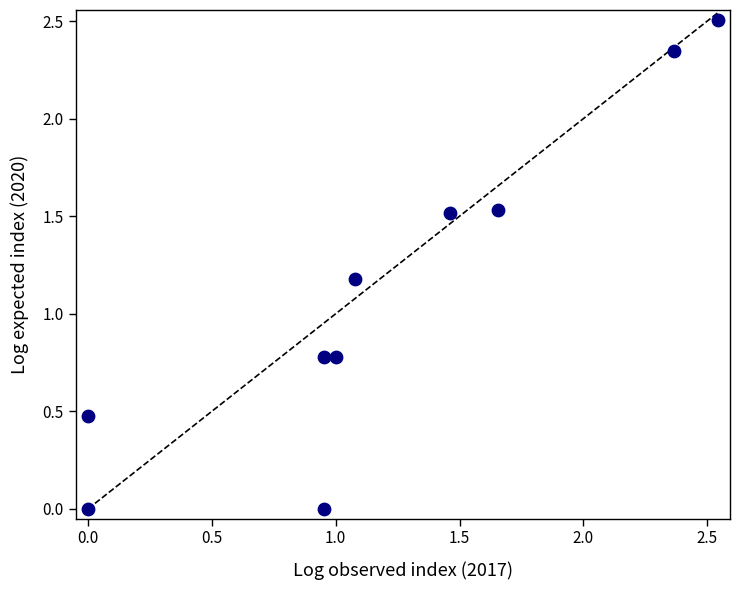

What is the range of Y values (max minus min)?

2.5